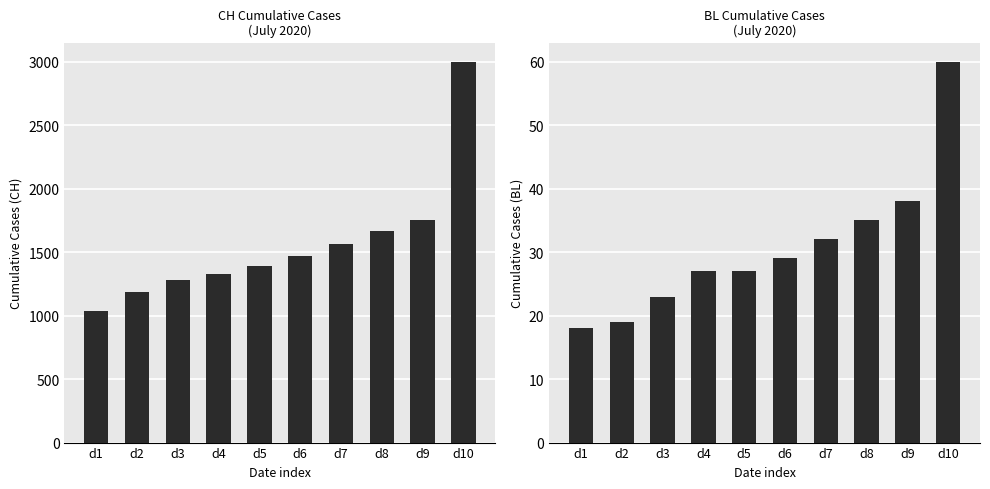

How many series are shown in this chart?

2